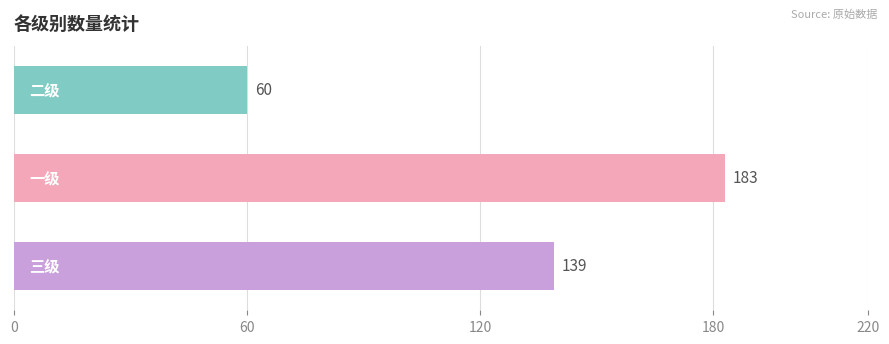

What is the greatest value displayed?

183